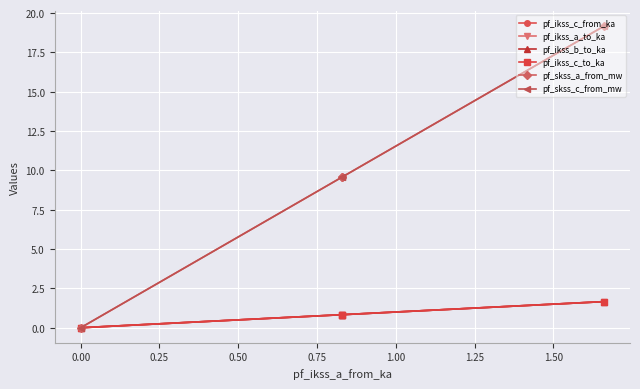

List the series in order of their peak value, lowest first.

pf_ikss_b_to_ka, pf_ikss_a_to_ka, pf_ikss_c_from_ka, pf_ikss_c_to_ka, pf_skss_a_from_mw, pf_skss_c_from_mw